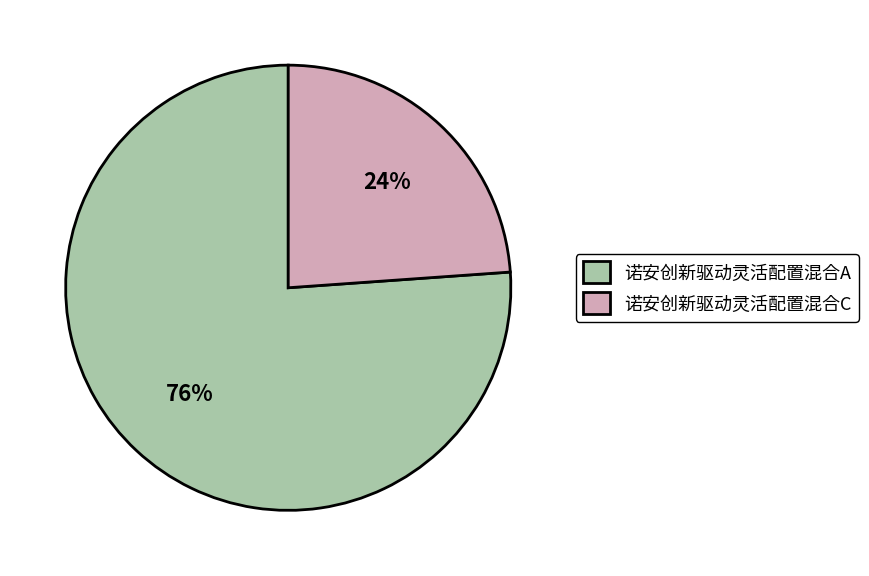

Is there any slice that represents more than half of the pie?

Yes